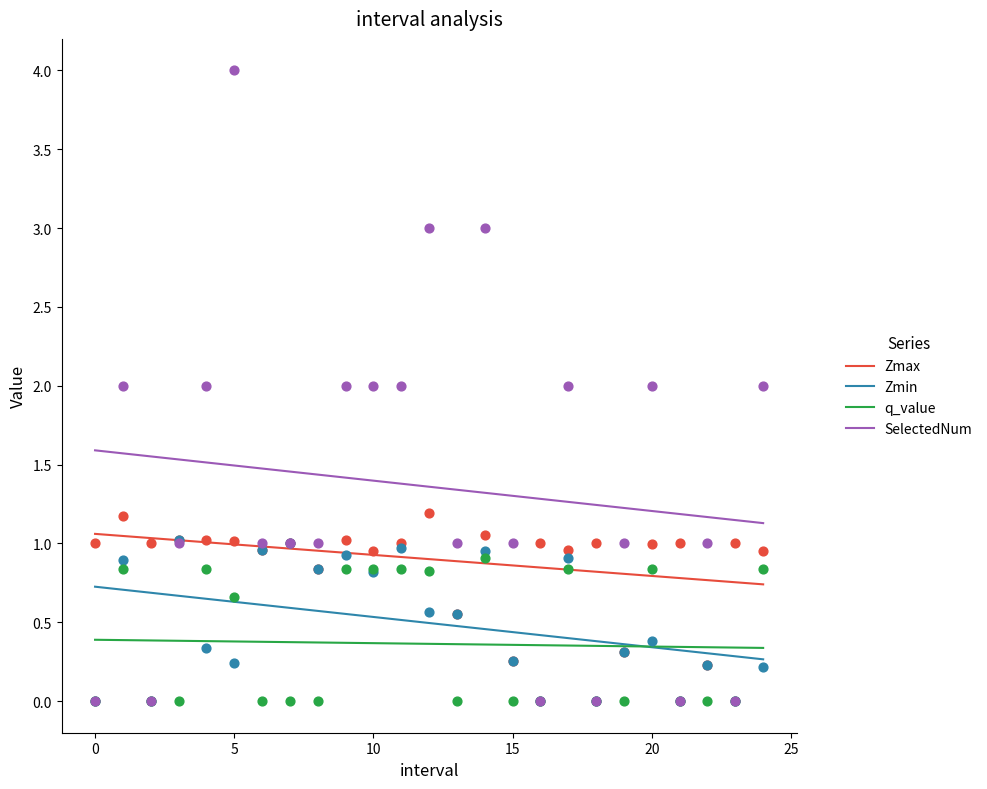

Is the value of Zmin at 15 greater than the value of q_value at 10?

Yes